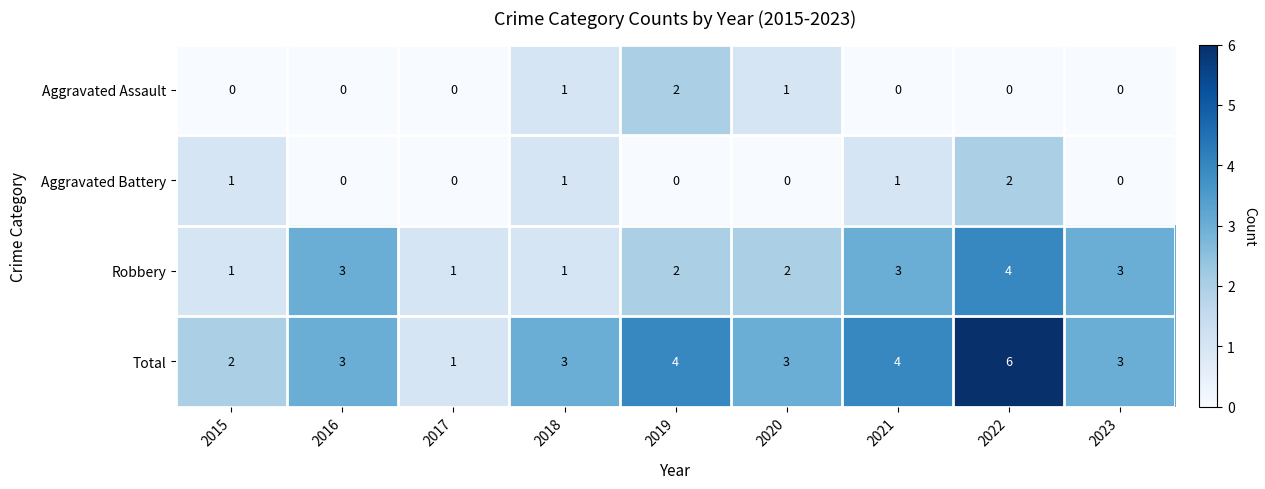

At which category is the sum across all series the highest?

2022